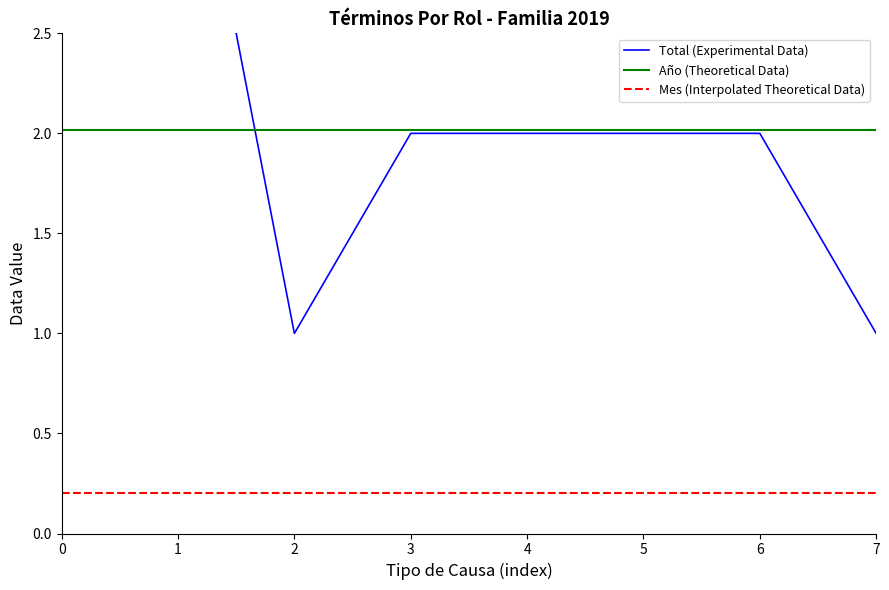

Rank the series by their maximum value, from highest to lowest.

Total (Experimental Data), Año (Theoretical Data), Mes (Interpolated Theoretical Data)